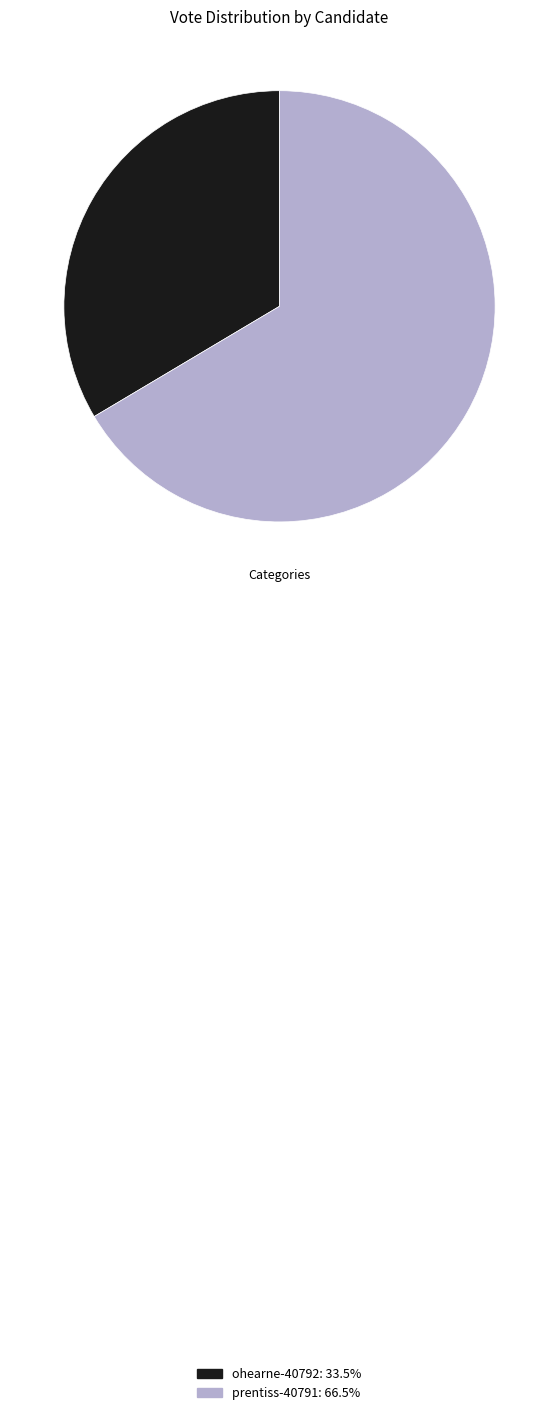

Between ohearne-40792 and prentiss-40791, which is larger?

prentiss-40791